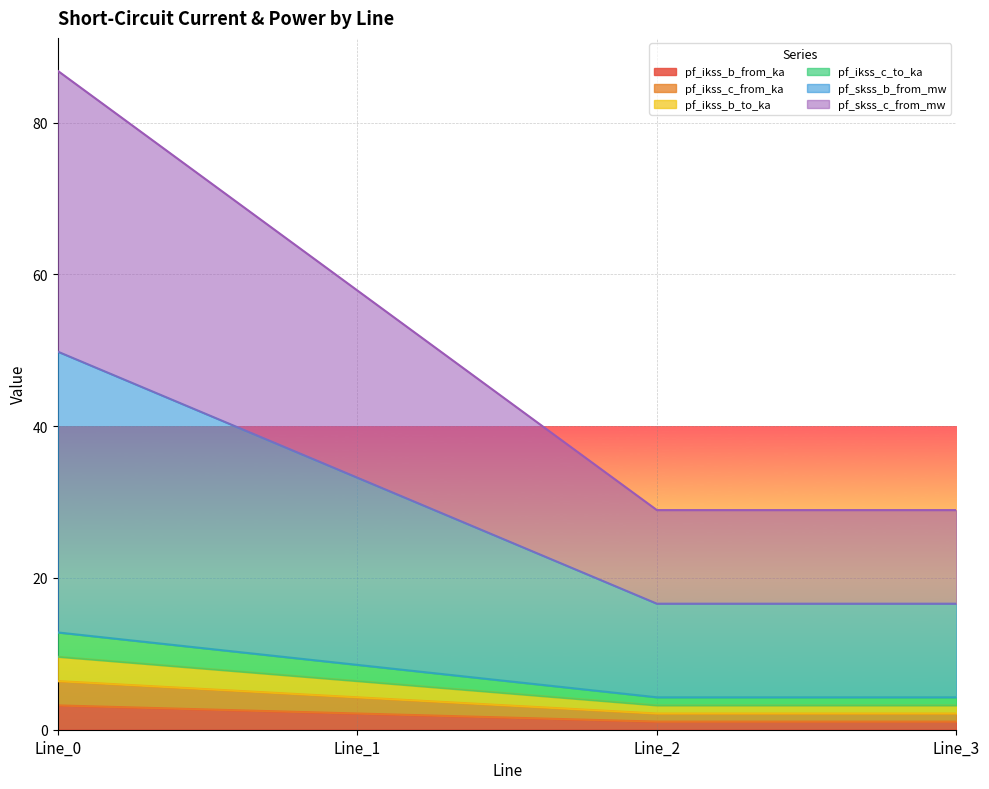

At which category does pf_skss_b_from_mw reach its first local valley?

Line_2